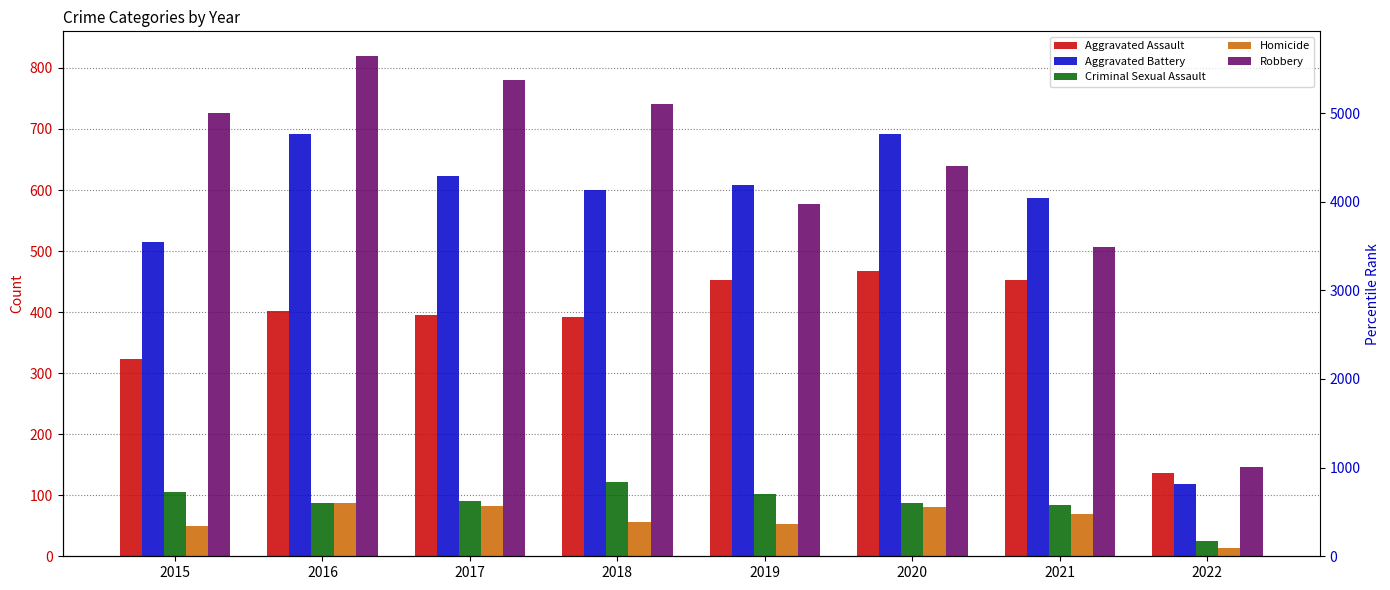

Is the value of Aggravated Assault at 2019 greater than the value of Criminal Sexual Assault at 2018?

Yes